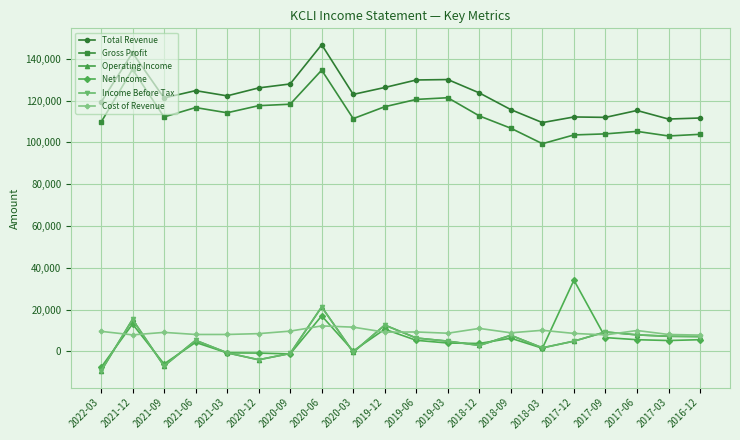

Which series changed the most between 2020-06 and 2016-12?

Total Revenue